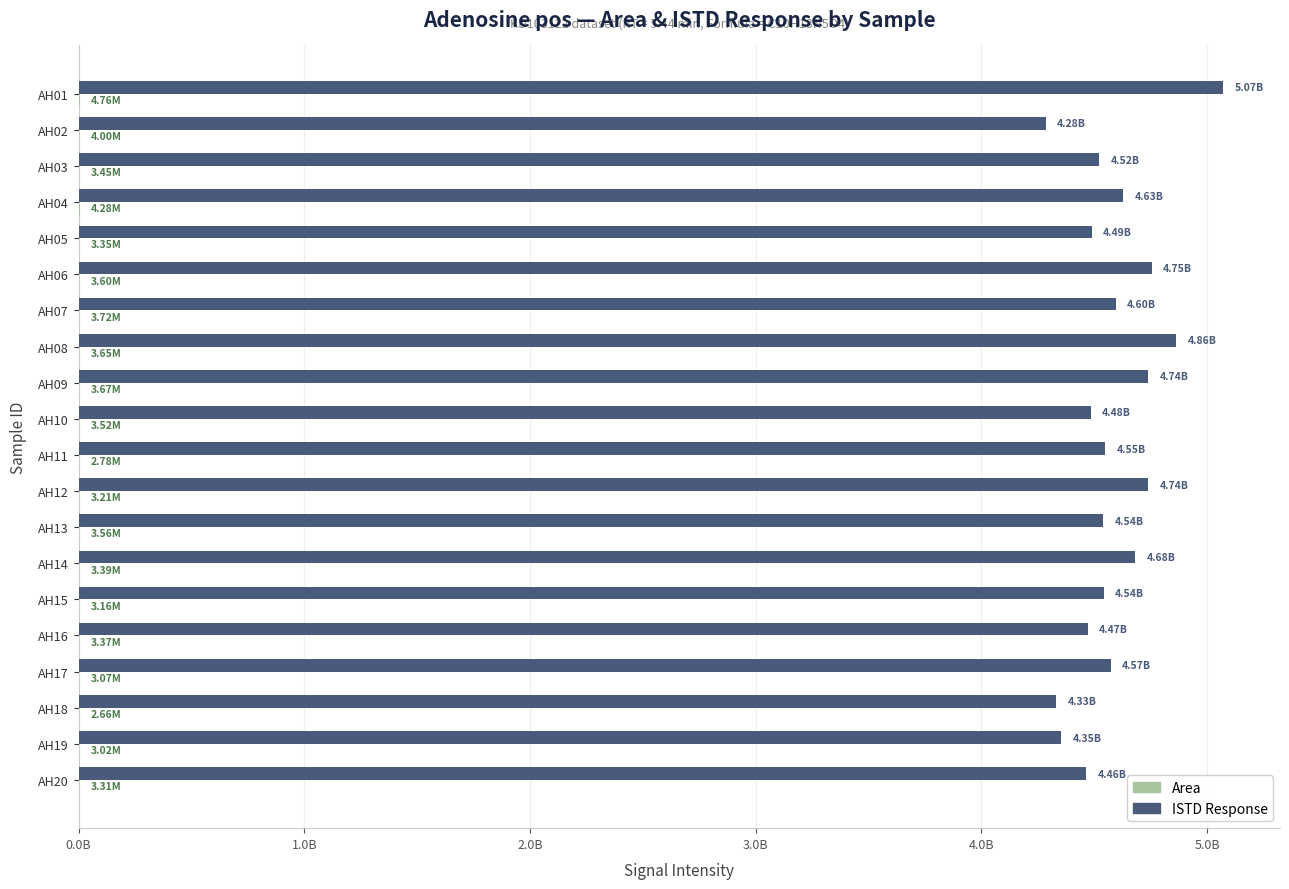

How many data points does each series have?

20